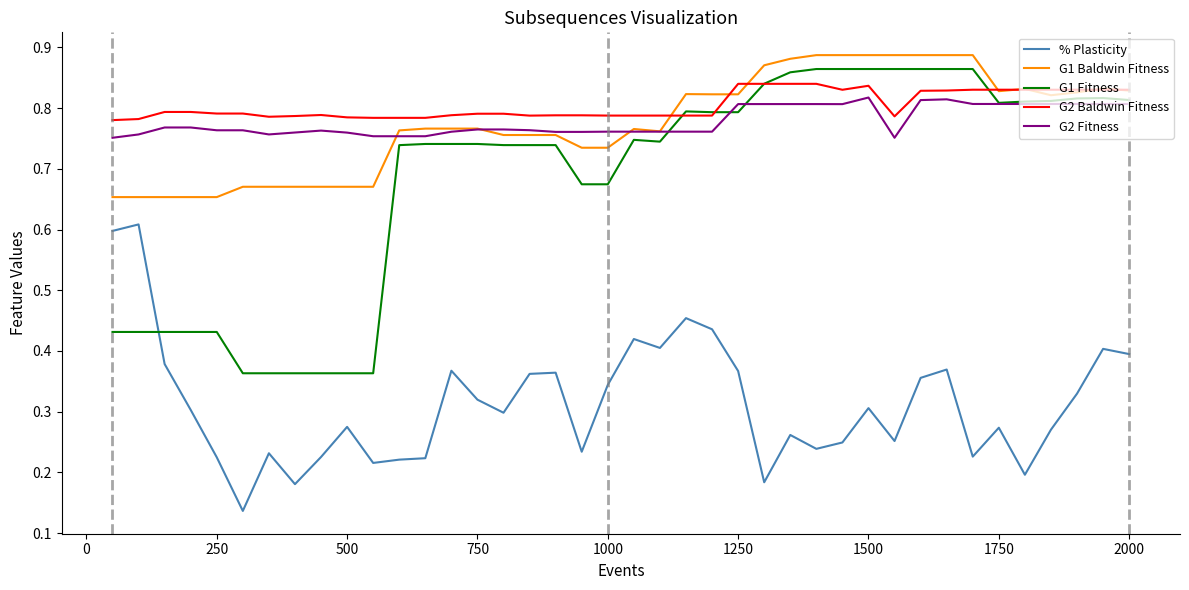

True or false: % Plasticity and G1 Baldwin Fitness intersect in this chart.

False